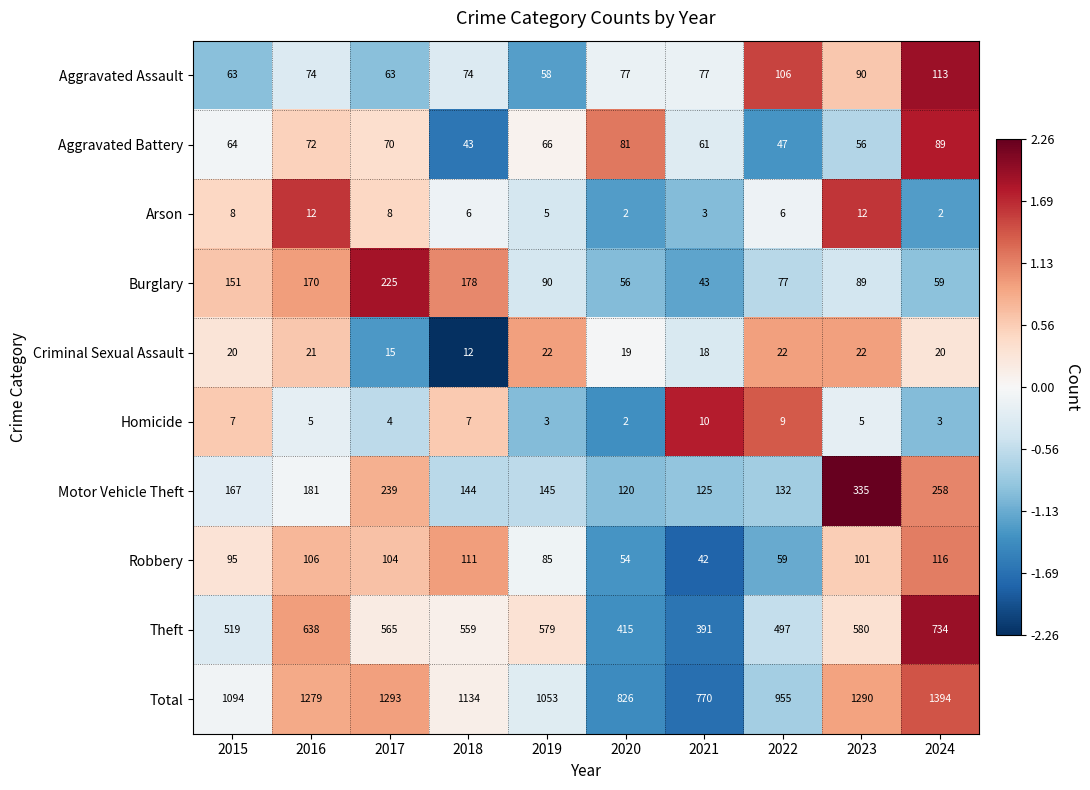

Where does the Robbery series first go above 101?

2016